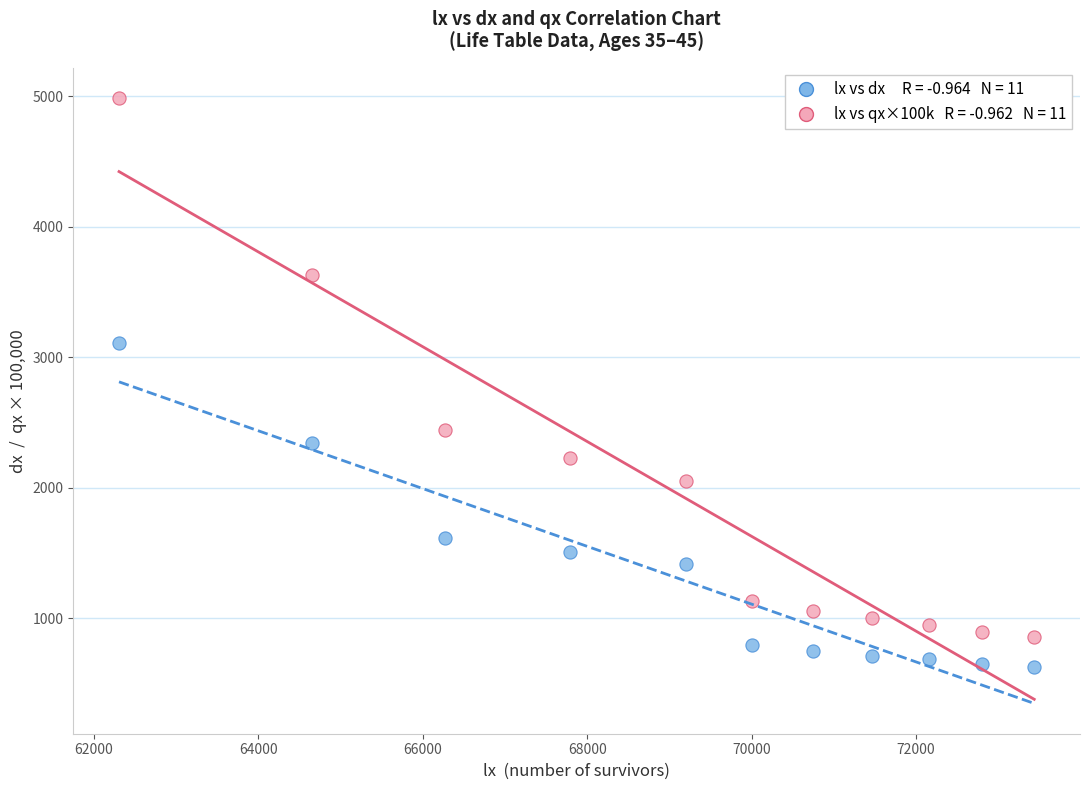

Across all data points, what is the range of X values (max minus min)?

11127.7